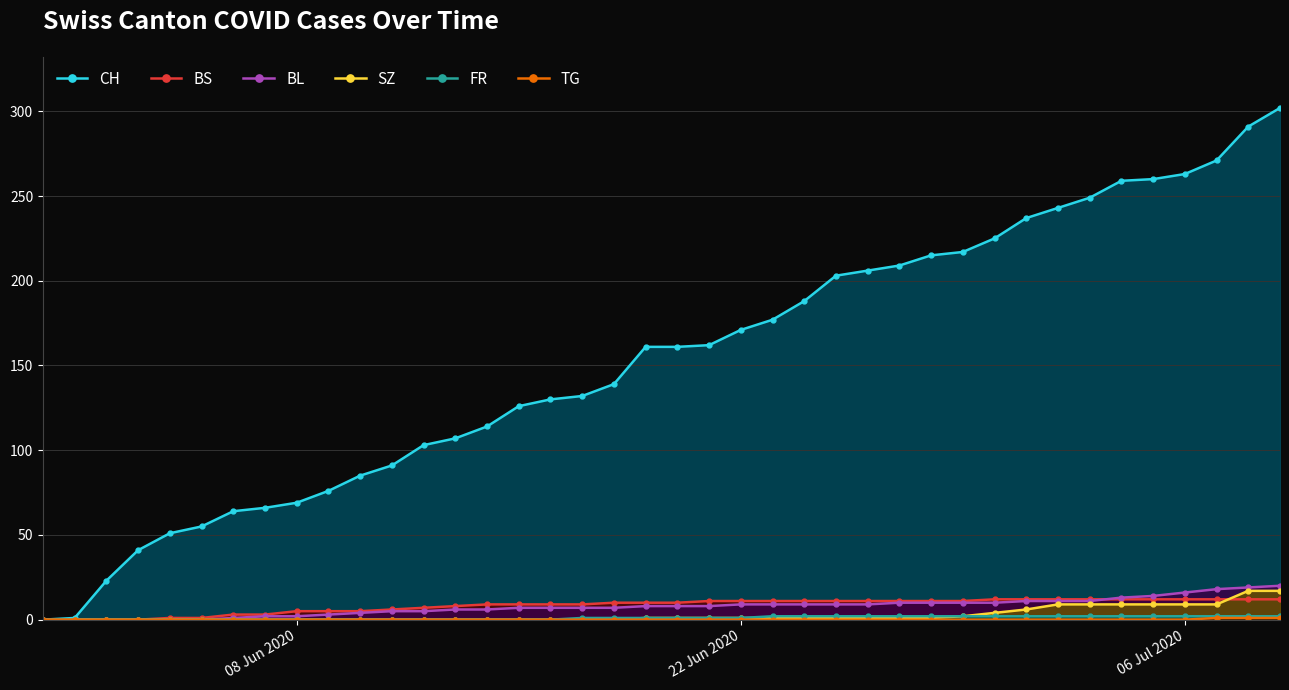

Which series has the largest range (max minus min)?

CH